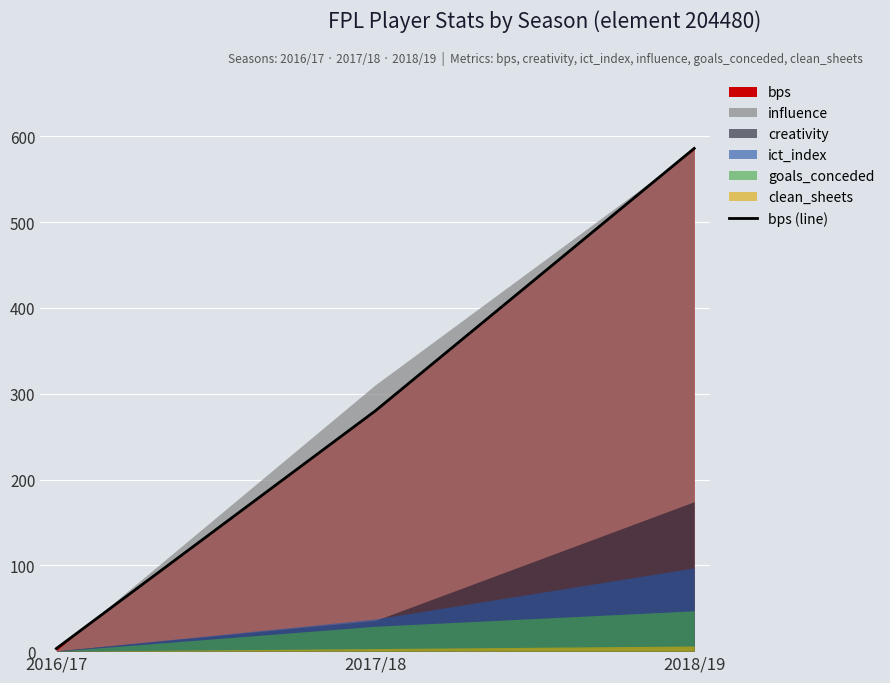

List the labels in order of value, smallest first.

2016/17, 2017/18, 2018/19